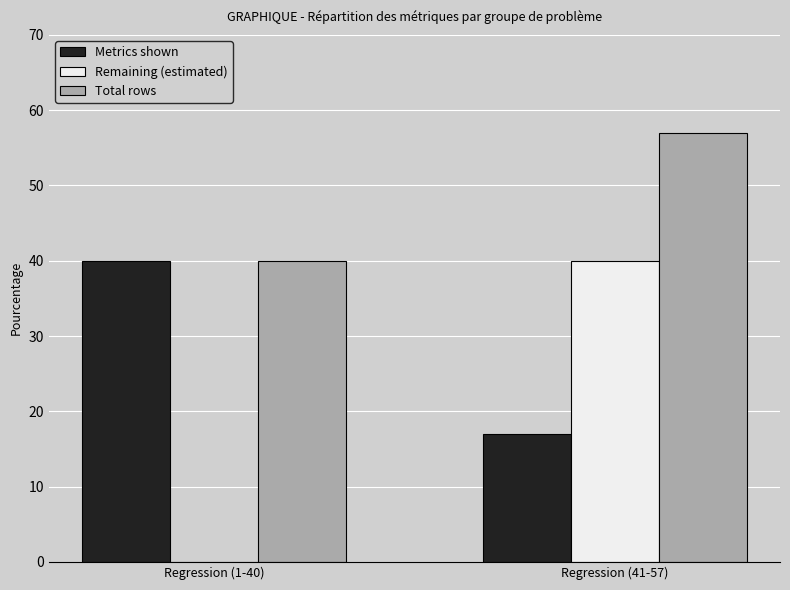

Between Regression (1-40) and Regression (41-57), which series saw the biggest shift?

Remaining (estimated)